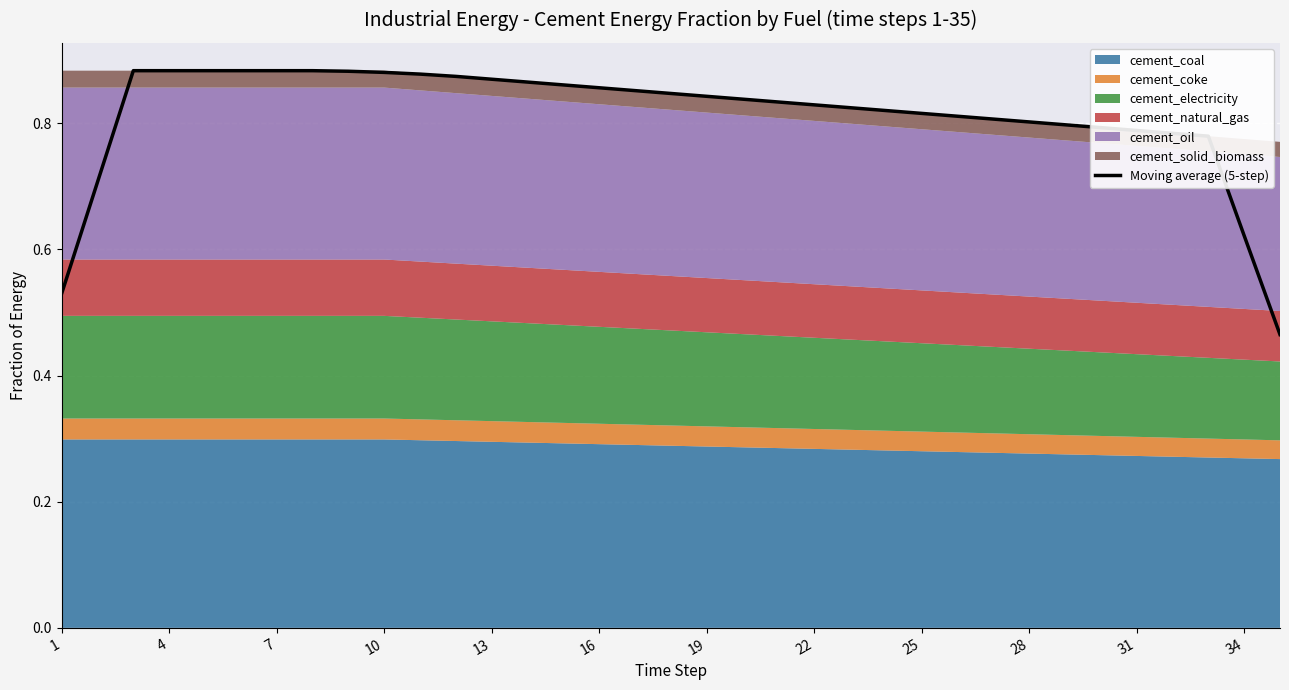

How many values are between 0 and 1?

35